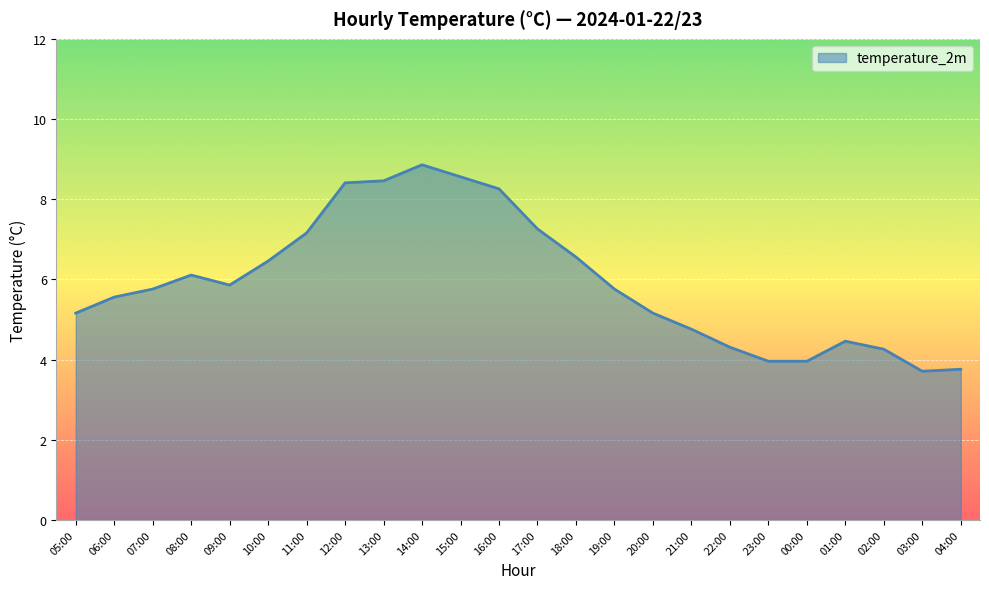

The value at 09:00 is 5.9. True or false?

True